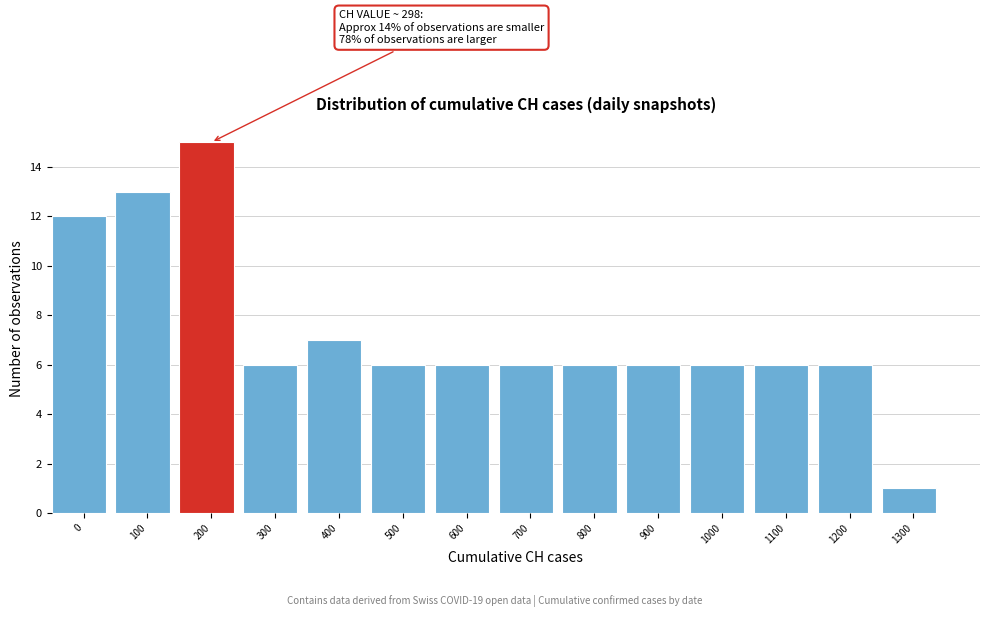

Reading left to right, list all the values displayed in this chart.

0=12	100=13	200=15	300=6	400=7	500=6	600=6	700=6	800=6	900=6	1000=6	1100=6	1200=6	1300=1